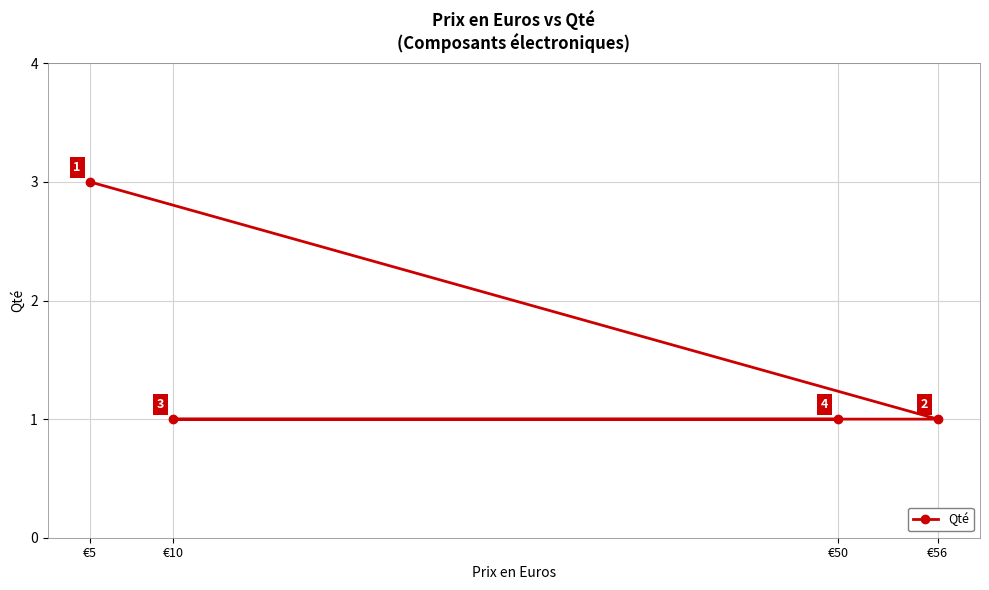

What is the label of the 2nd point from the left?

€56